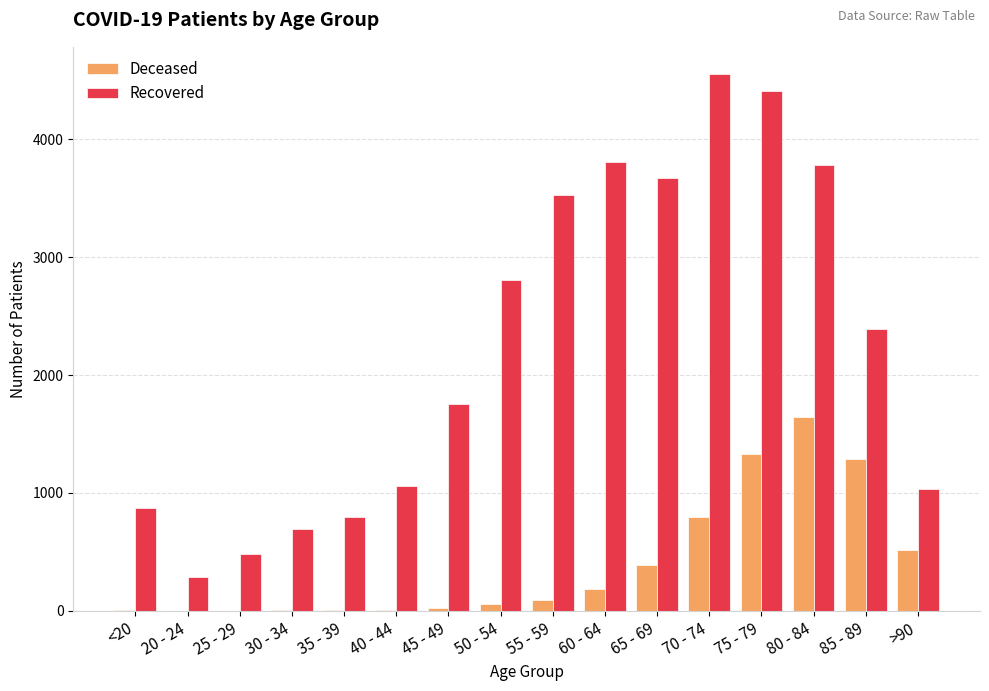

Which category has the highest value across all series?

70 - 74